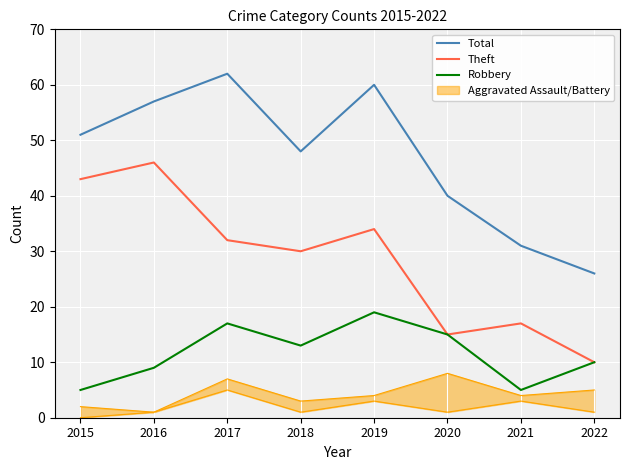

List the labels in order of Theft value, largest first.

2016, 2015, 2019, 2017, 2018, 2021, 2020, 2022